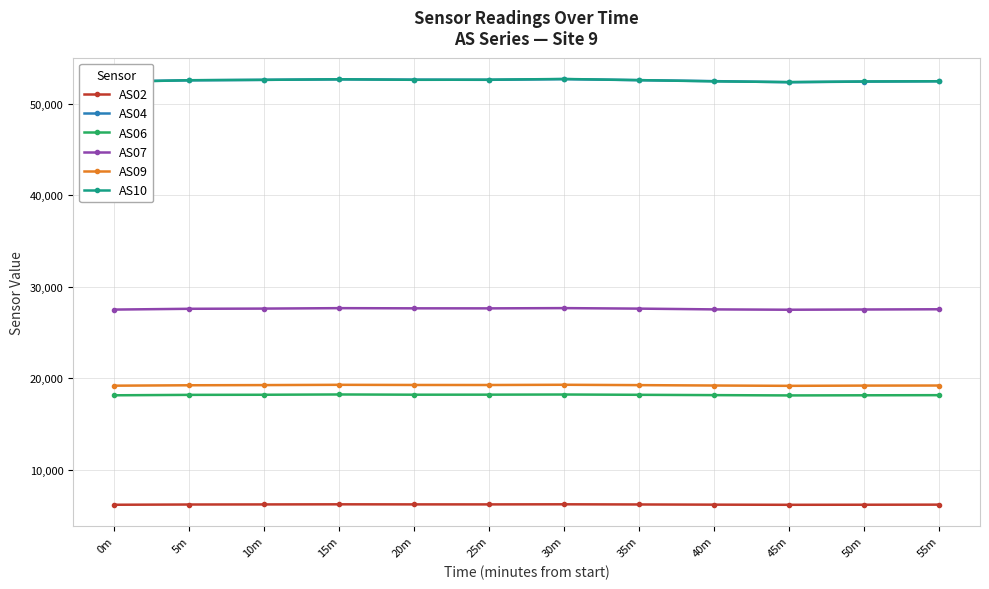

In AS02, how many points are higher than both neighbors (excluding endpoints)?

2